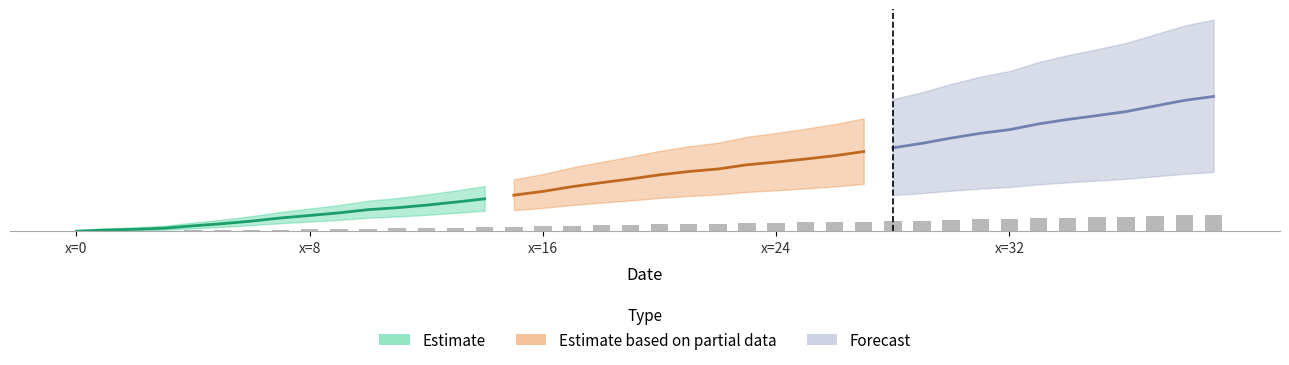

The value at 2 is 0.1. True or false?

True